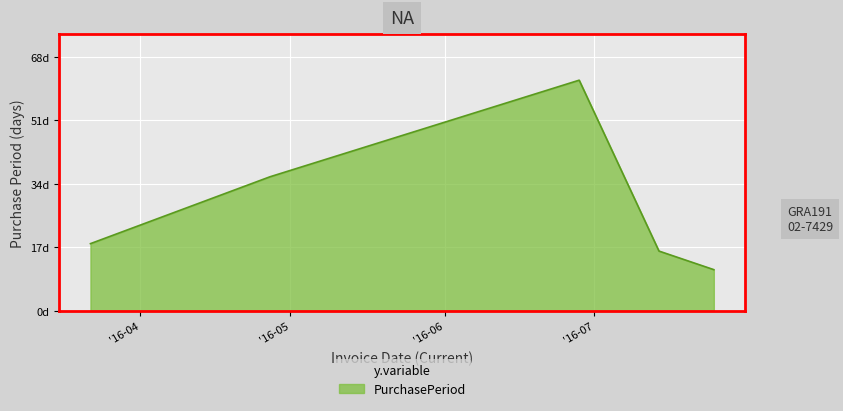

Is this an area chart (filled region under the line)?

Yes